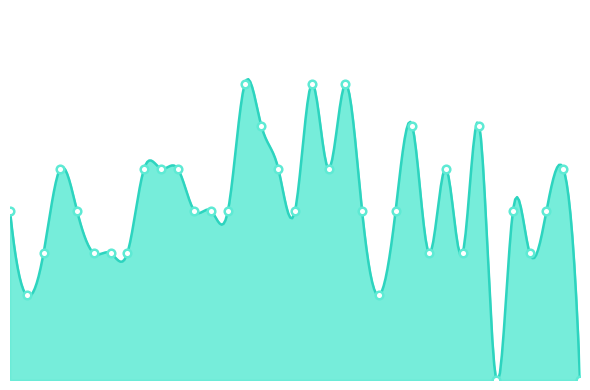

Approximately how many times larger is the value at 2022-09-17 compared to 2022-09-23?

1.5